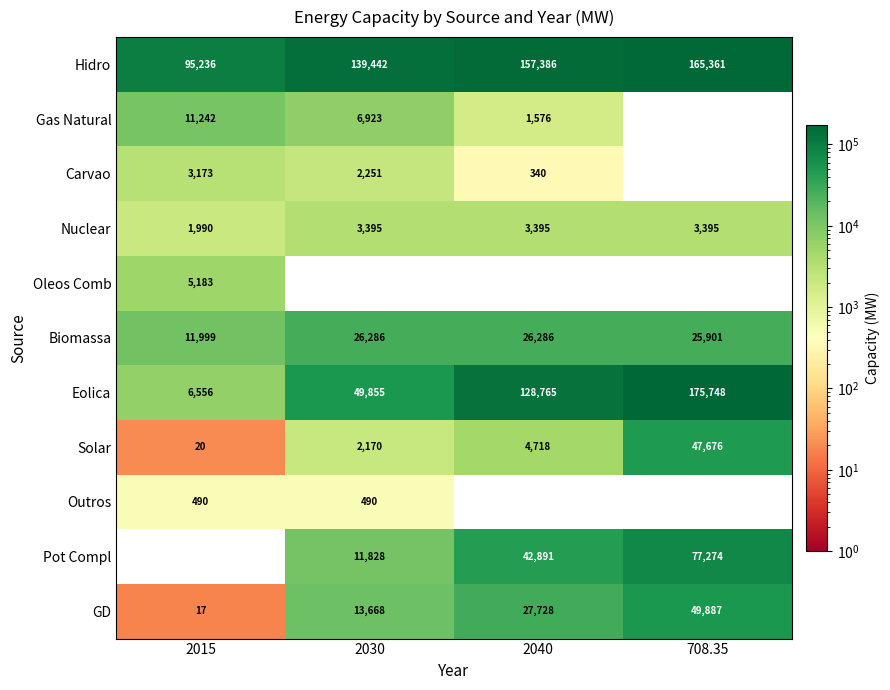

Which series has the largest range (max minus min)?

Eolica